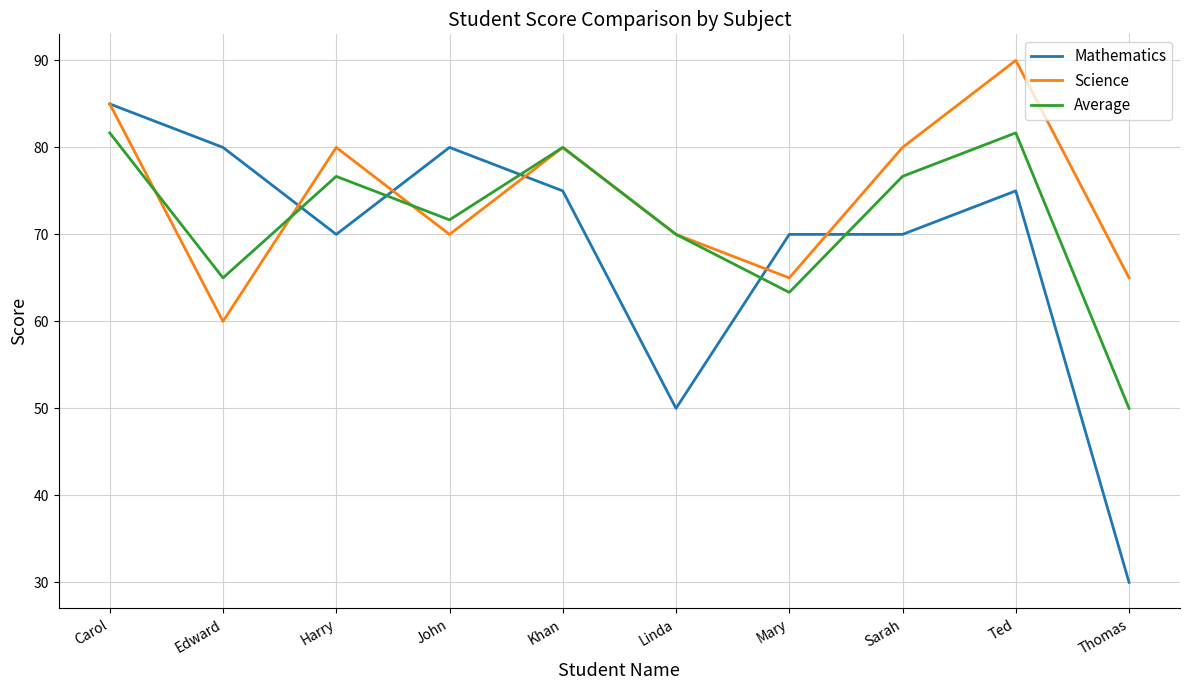

Which series changed the most between Carol and John?

Science